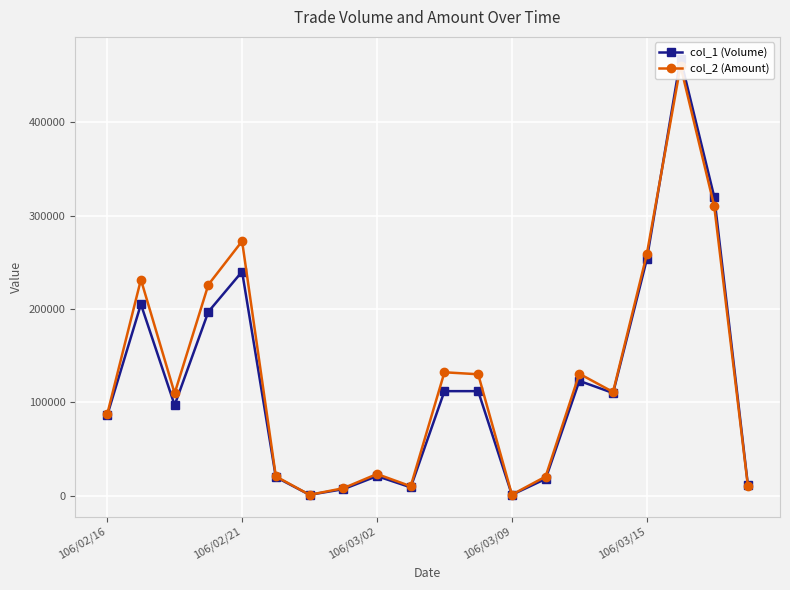

True or false: col_2 (Amount) and col_1 (Volume) cross at least once.

True